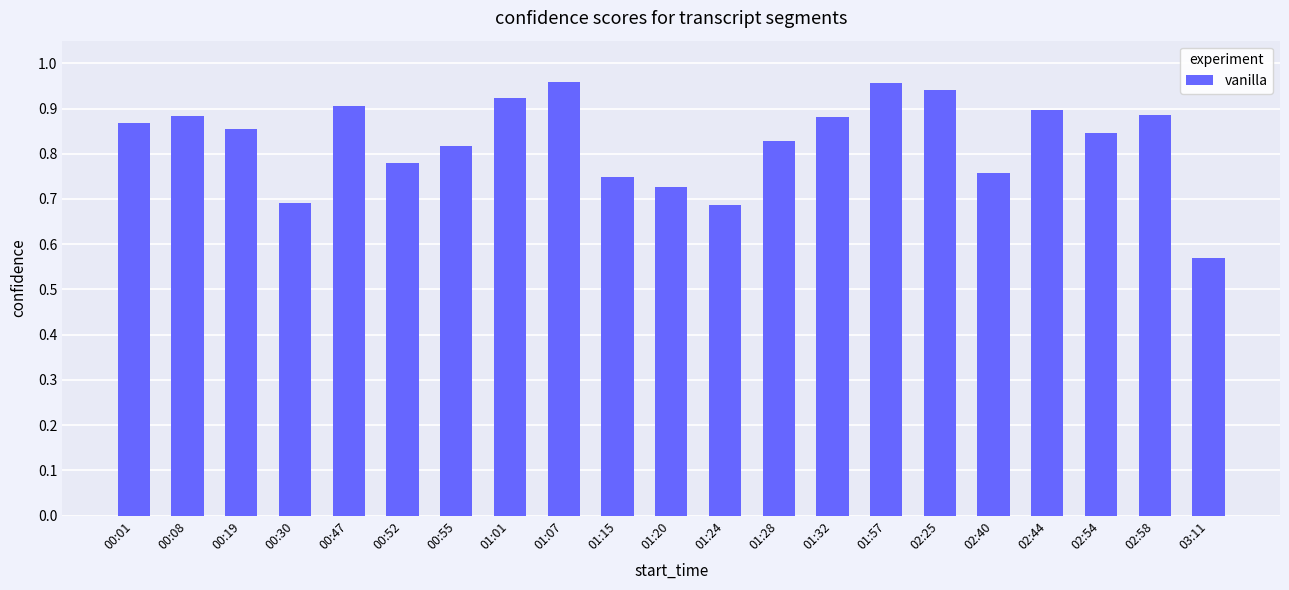

What is the sum of all values?

17.4